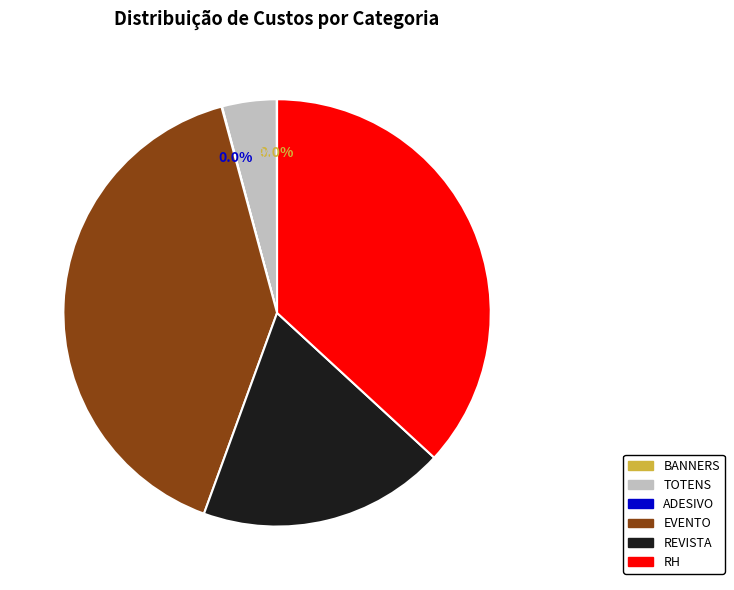

Is there a majority slice in this chart?

No